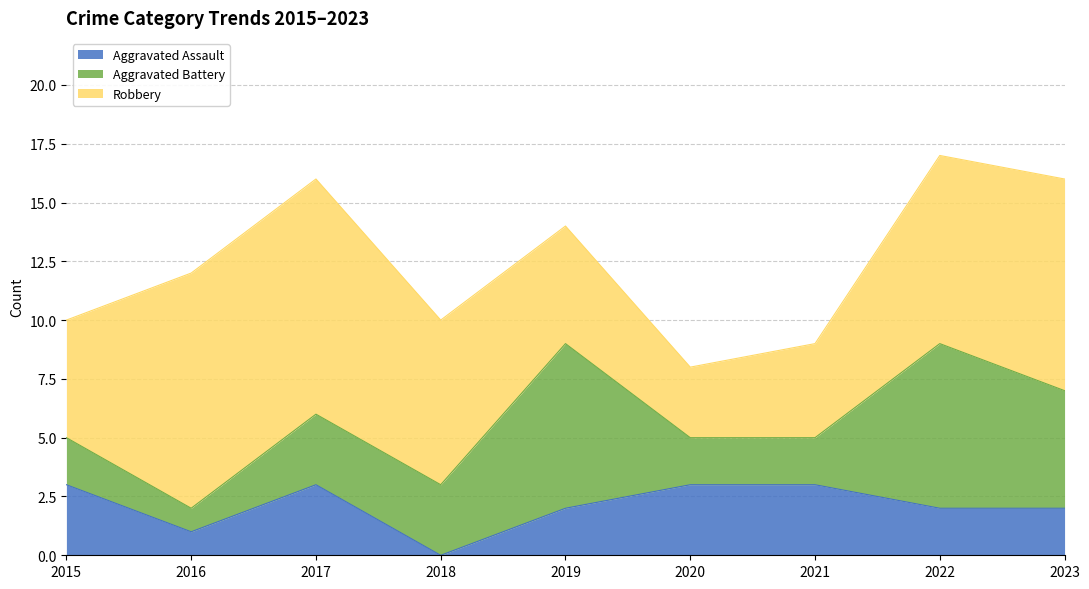

What is the value of the Aggravated Battery point at the 8th from the left?

7